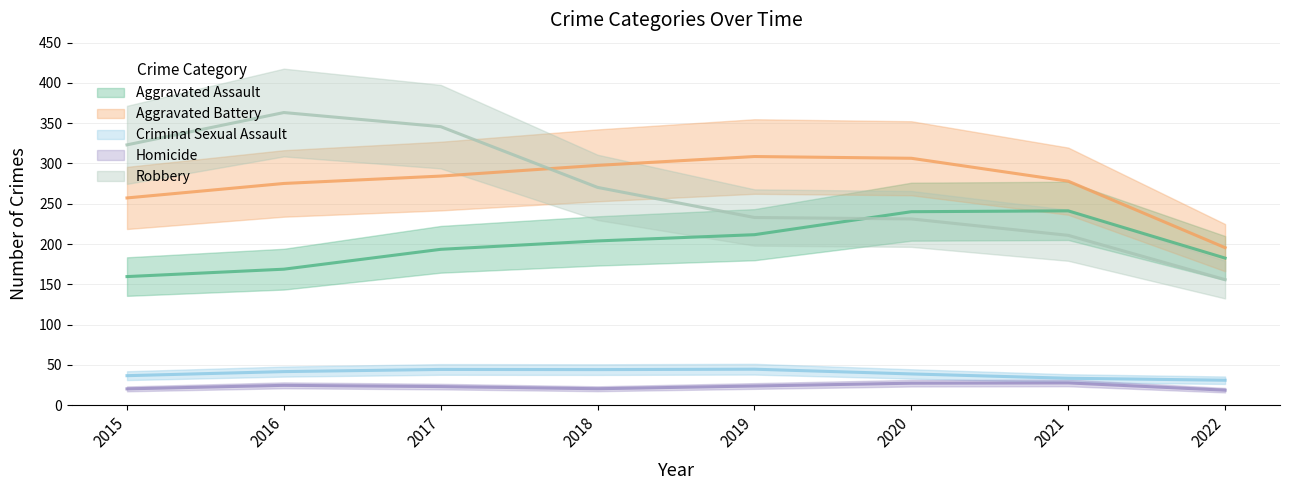

Between 2016 and 2017, which series saw the biggest shift?

Aggravated Assault